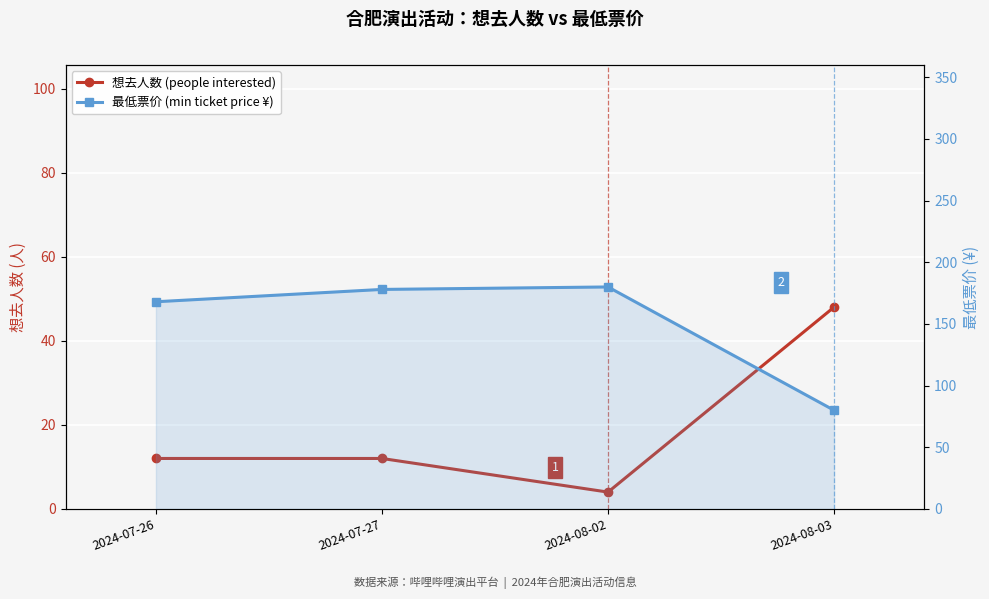

What position from the right is 2024-08-03?

1